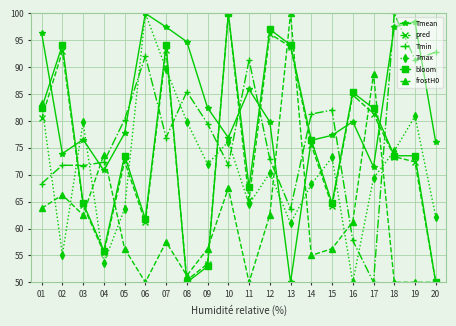

What is the maximum value for pred?

100.0